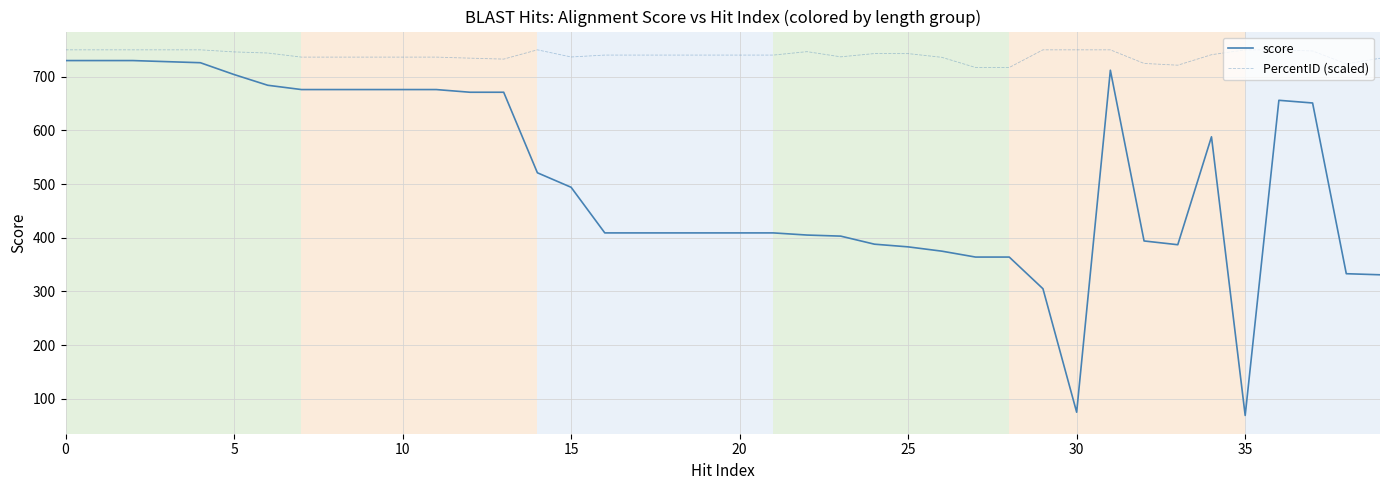

Which series has the largest total across all categories?

PercentID (scaled)